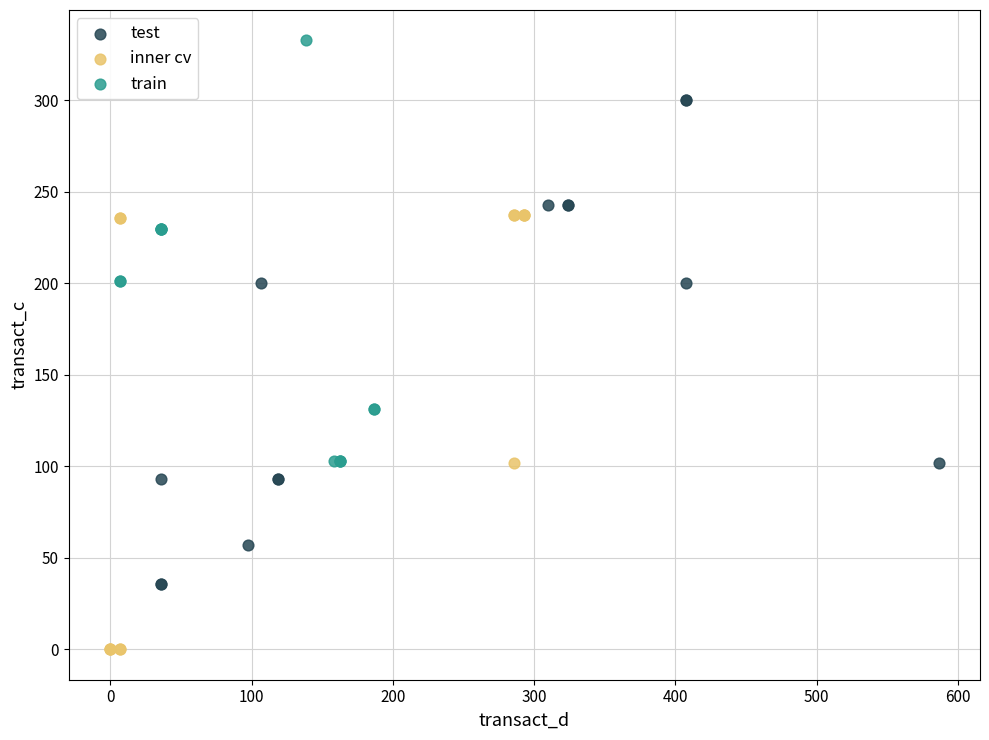

Which series contains the highest Y value?

train